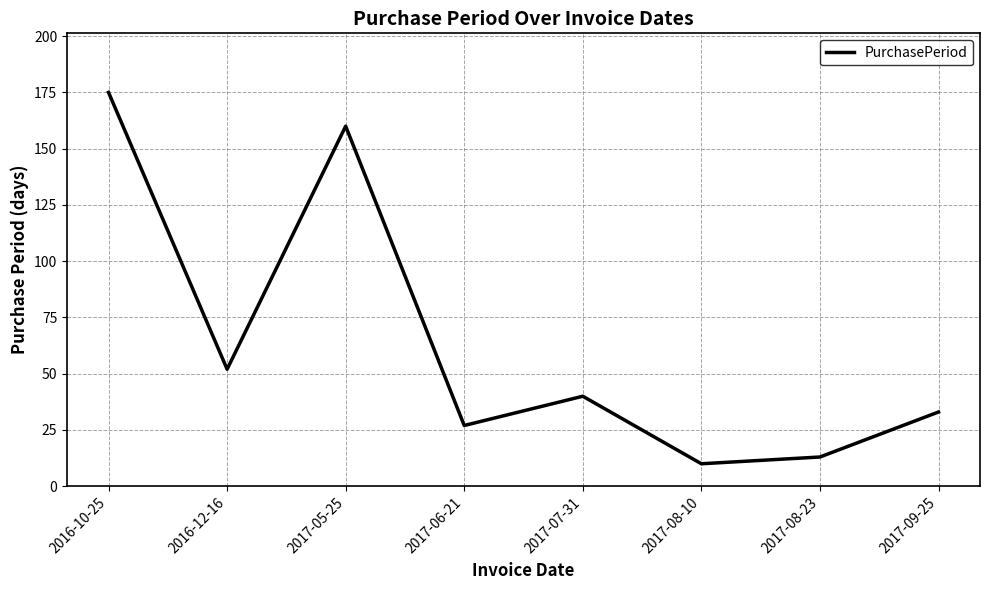

How many lines are shown in the chart?

1